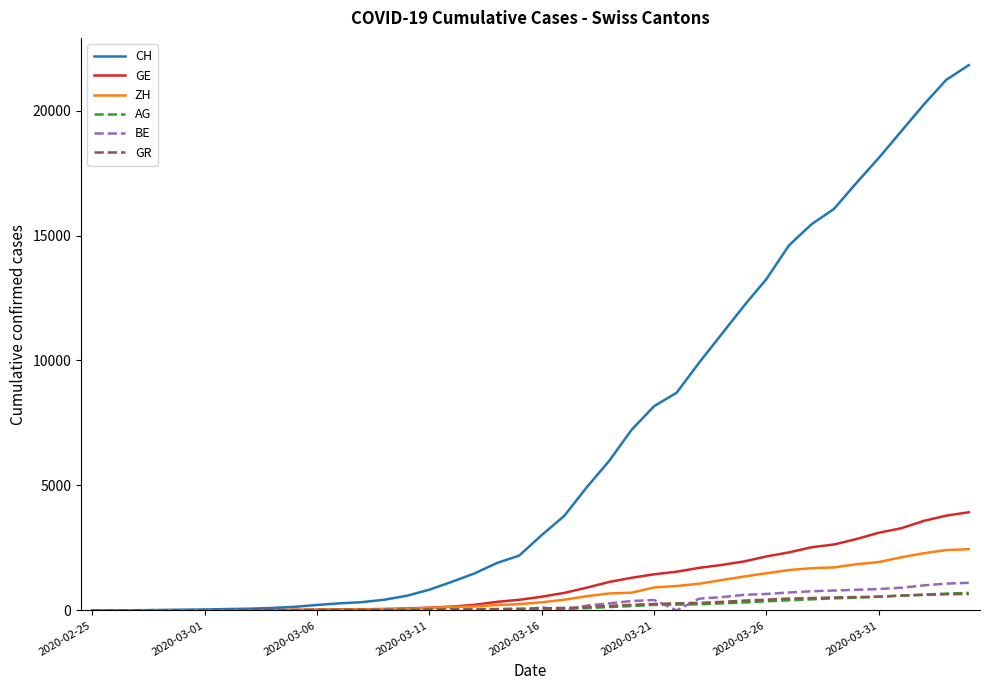

Which series has the largest range (max minus min)?

CH